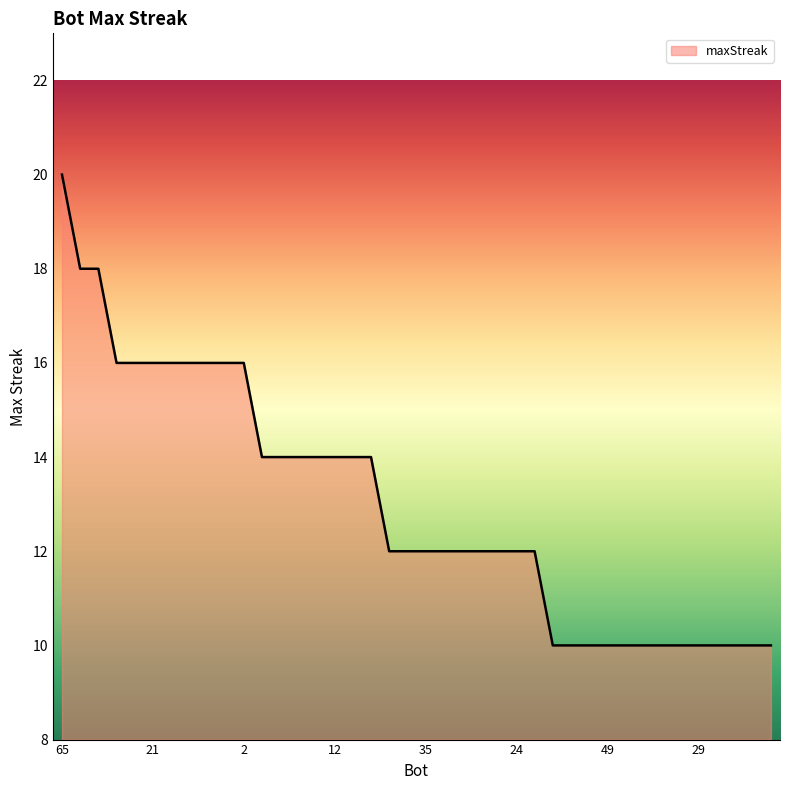

What is the maximum value shown in the chart?

20